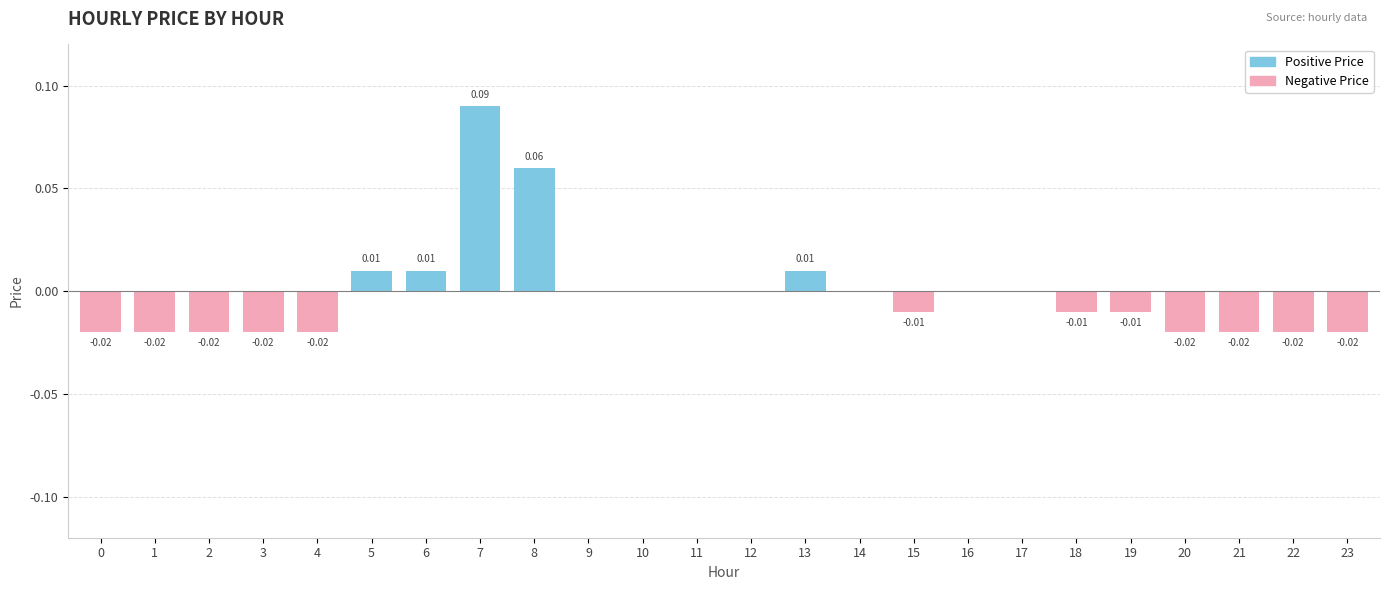

Are the bars horizontal?

No